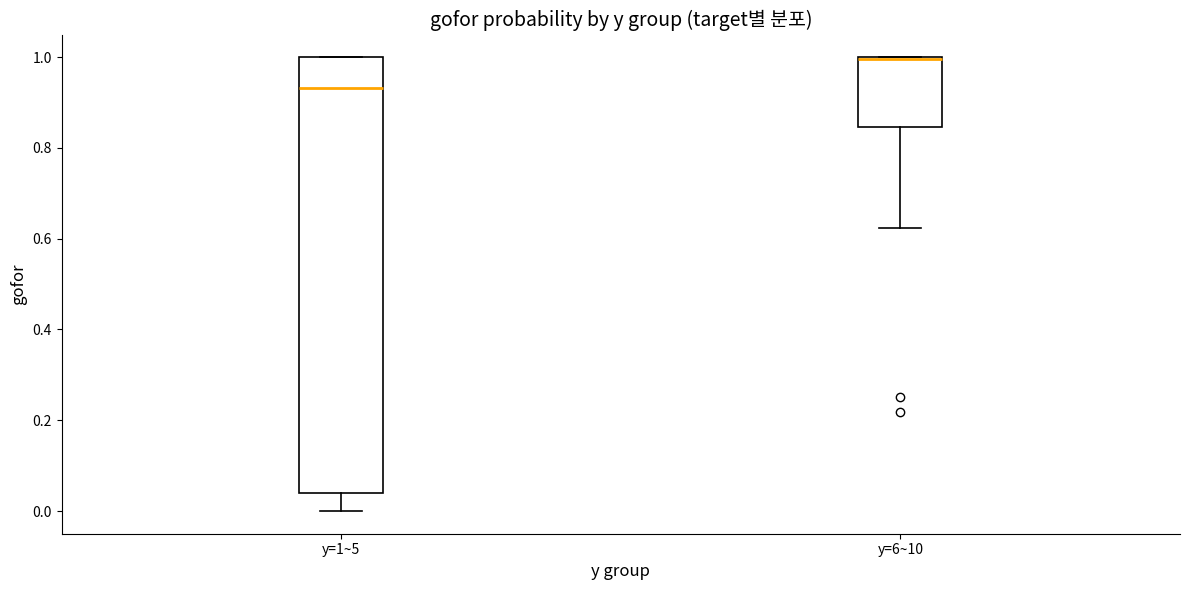

Which box's median line is the highest?

y=6~10